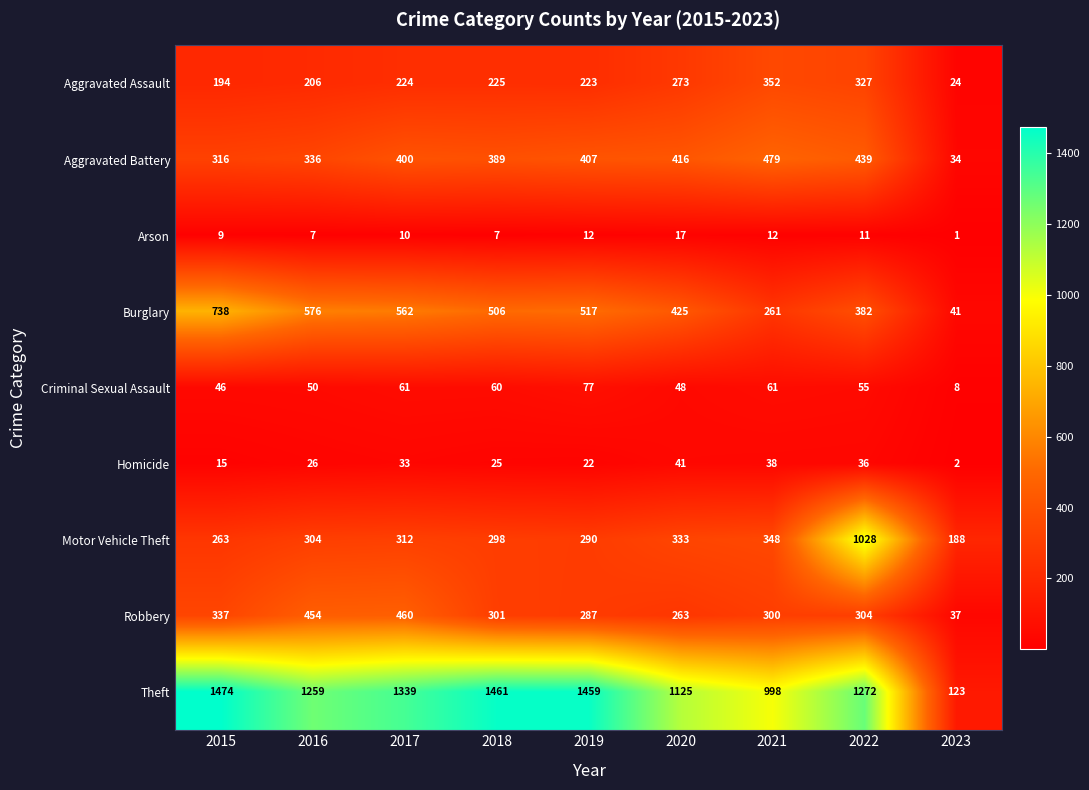

List the series in order of their peak value, lowest first.

Arson, Homicide, Criminal Sexual Assault, Aggravated Assault, Robbery, Aggravated Battery, Burglary, Motor Vehicle Theft, Theft